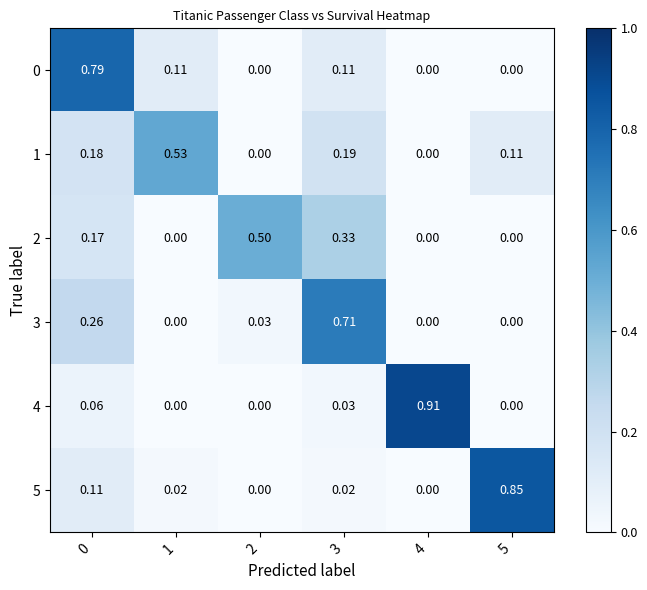

Is the value of 3 at 4 greater than the value of 1 at 0?

No